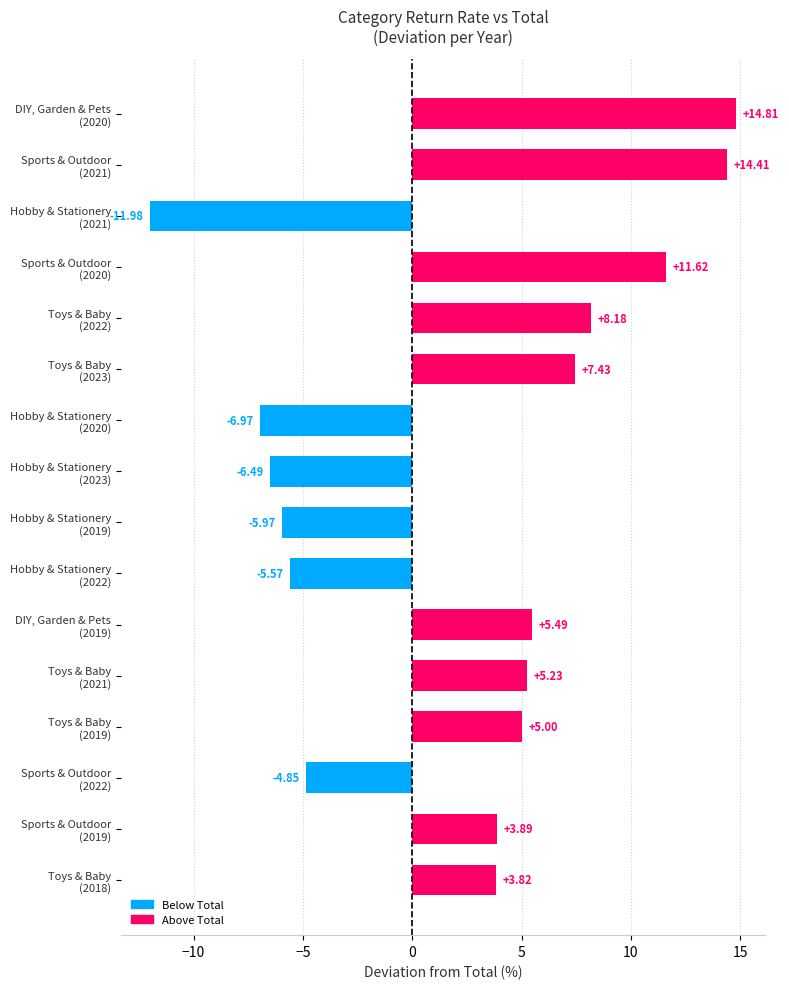

Rank the categories by value from lowest to highest.

Hobby & Stationery
(2021), Hobby & Stationery
(2020), Hobby & Stationery
(2023), Hobby & Stationery
(2019), Hobby & Stationery
(2022), Sports & Outdoor
(2022), Toys & Baby
(2018), Sports & Outdoor
(2019), Toys & Baby
(2019), Toys & Baby
(2021), DIY, Garden & Pets
(2019), Toys & Baby
(2023), Toys & Baby
(2022), Sports & Outdoor
(2020), Sports & Outdoor
(2021), DIY, Garden & Pets
(2020)